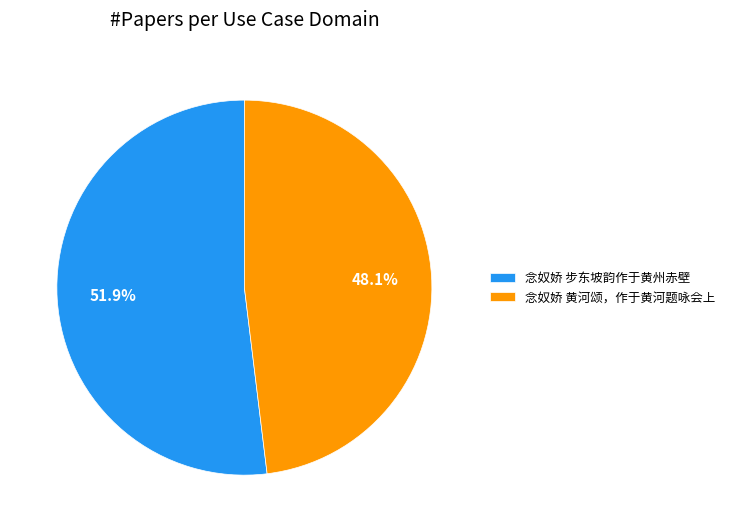

What percentage is the 念奴娇 黄河颂，作于黄河题咏会上 slice, to the nearest percent?

48%